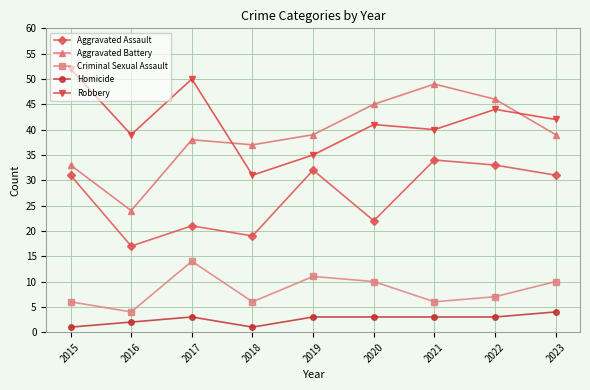

Reading left to right, transcribe all the data shown in this chart.

Aggravated Assault: 2015=31	2016=17	2017=21	2018=19	2019=32	2020=22	2021=34	2022=33	2023=31
Aggravated Battery: 2015=33	2016=24	2017=38	2018=37	2019=39	2020=45	2021=49	2022=46	2023=39
Criminal Sexual Assault: 2015=6	2016=4	2017=14	2018=6	2019=11	2020=10	2021=6	2022=7	2023=10
Homicide: 2015=1	2016=2	2017=3	2018=1	2019=3	2020=3	2021=3	2022=3	2023=4
Robbery: 2015=52	2016=39	2017=50	2018=31	2019=35	2020=41	2021=40	2022=44	2023=42